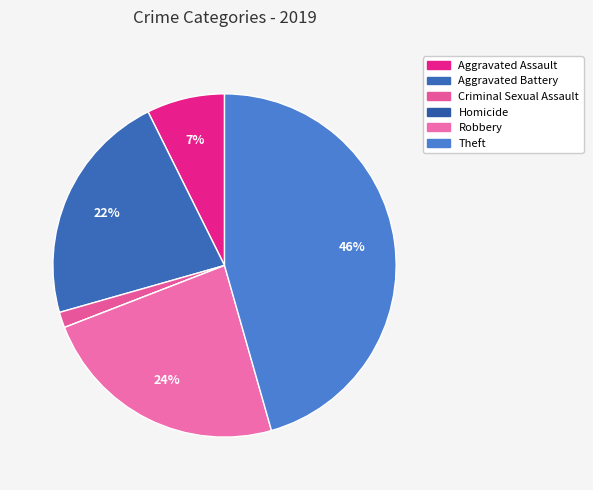

What is the total percentage of Aggravated Battery and Criminal Sexual Assault?

23.5%